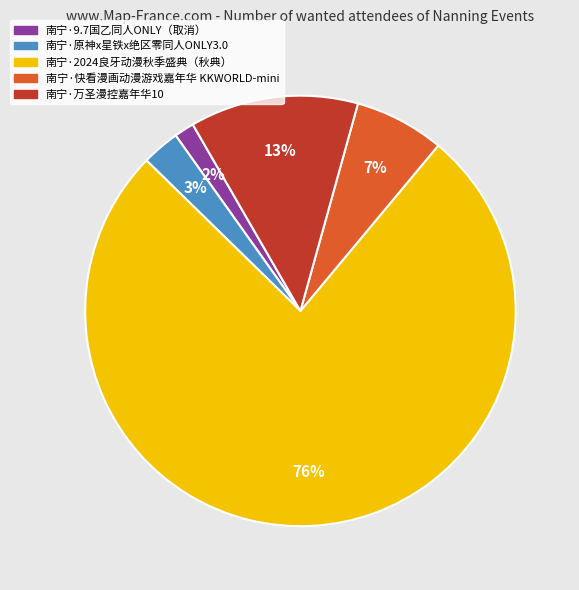

What is the ratio of the value at 南宁·万圣漫控嘉年华10 to the value at 南宁·2024良牙动漫秋季盛典（秋典）?

0.2